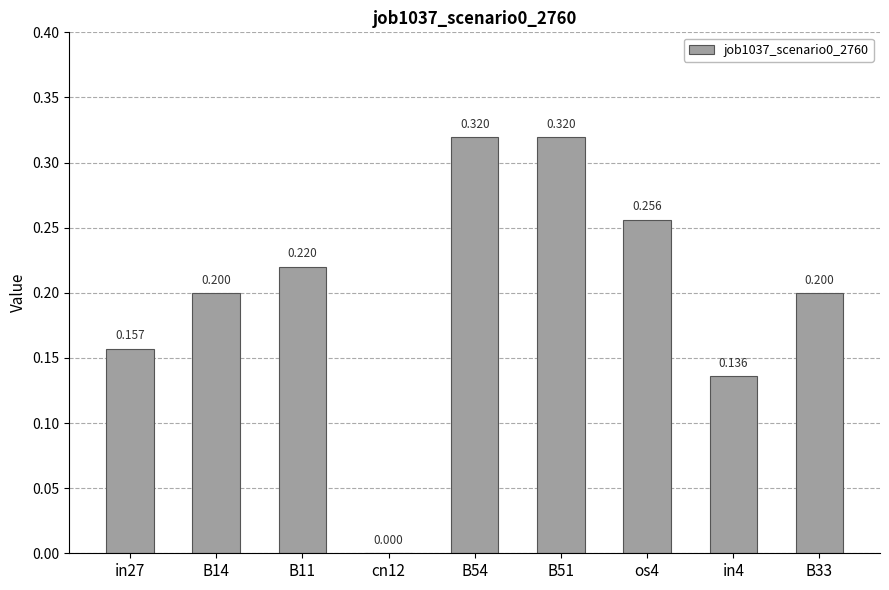

Count the number of values greater than 0.

8